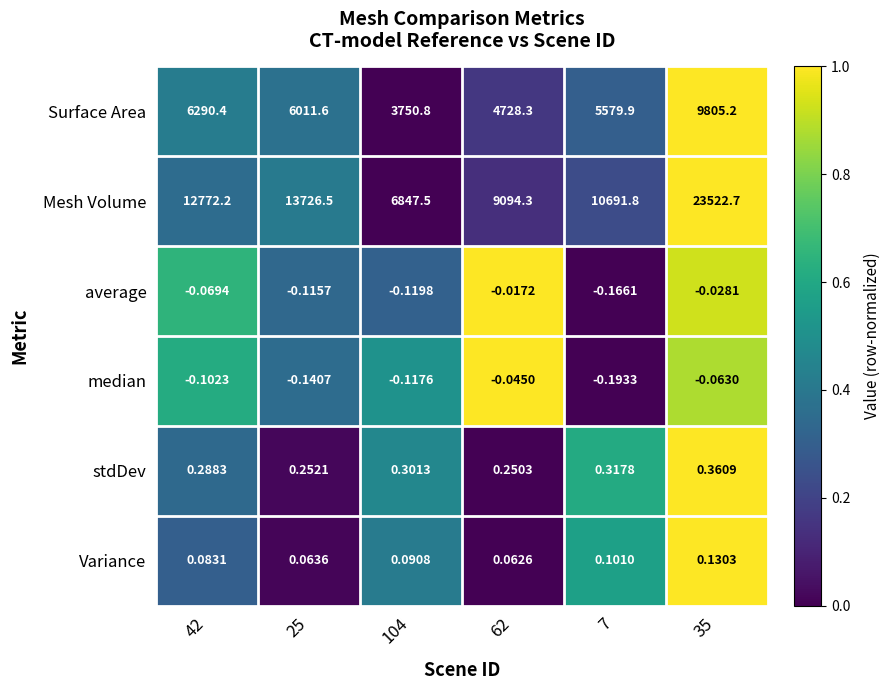

List the series in order of their peak value, lowest first.

median, average, Variance, stdDev, Surface Area, Mesh Volume